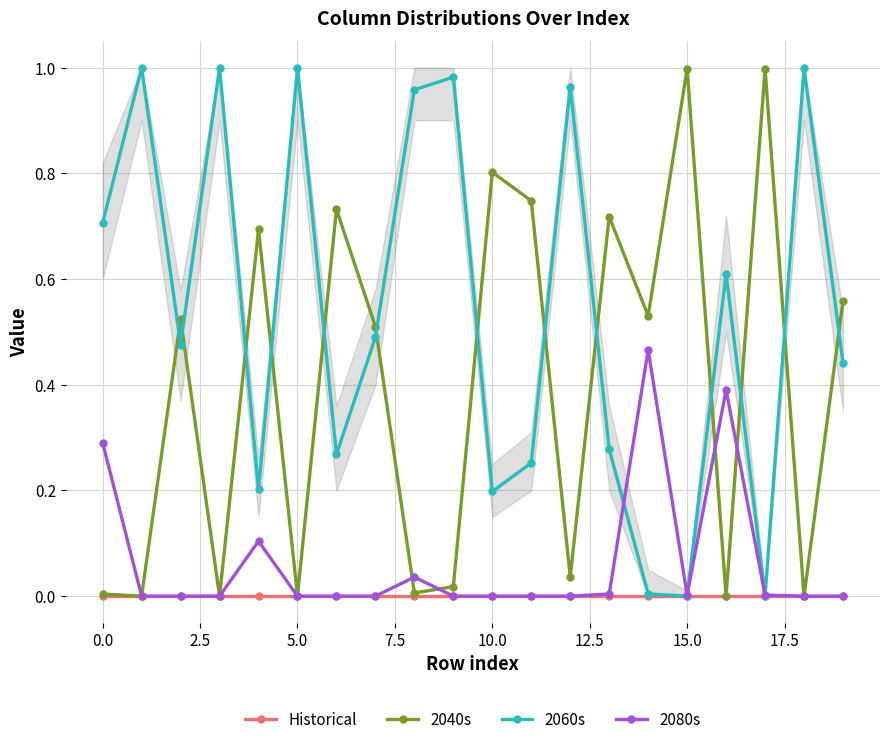

In 2040s, how many points are higher than both neighbors (excluding endpoints)?

7